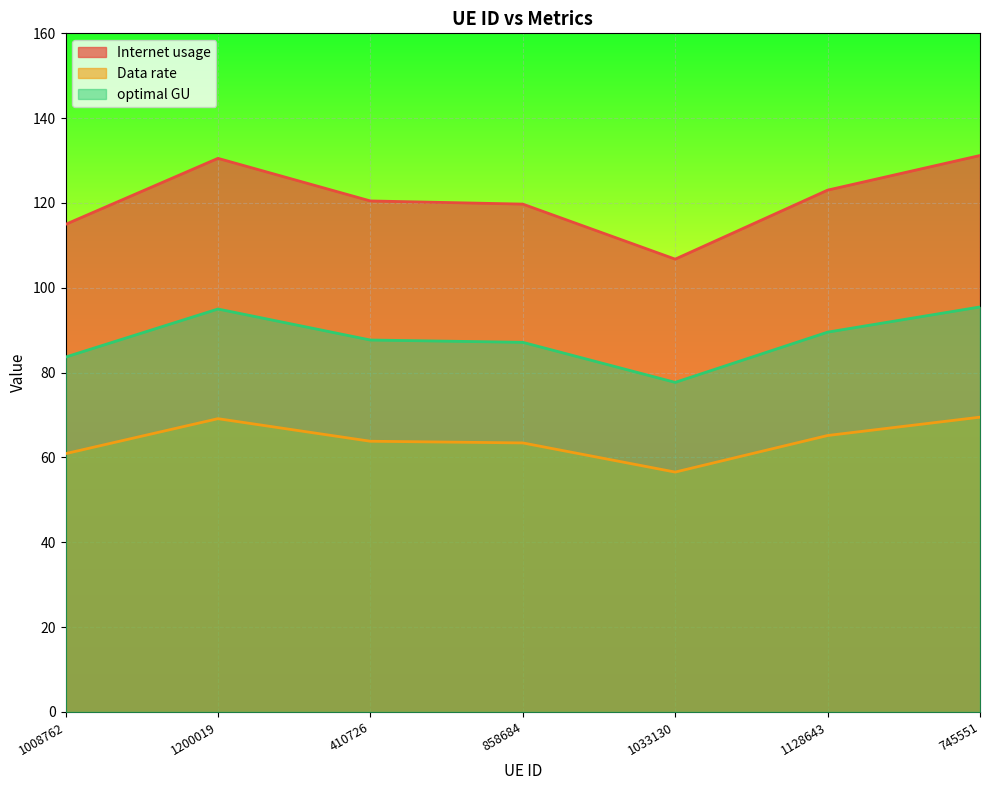

Reading left to right, what are all the values shown in this chart?

Internet usage: 115.0	130.5	120.5	119.7	106.8	123.0	131.2
Data rate: 60.9	69.1	63.8	63.4	56.6	65.2	69.5
optimal GU: 83.7	95.0	87.7	87.2	77.7	89.5	95.5